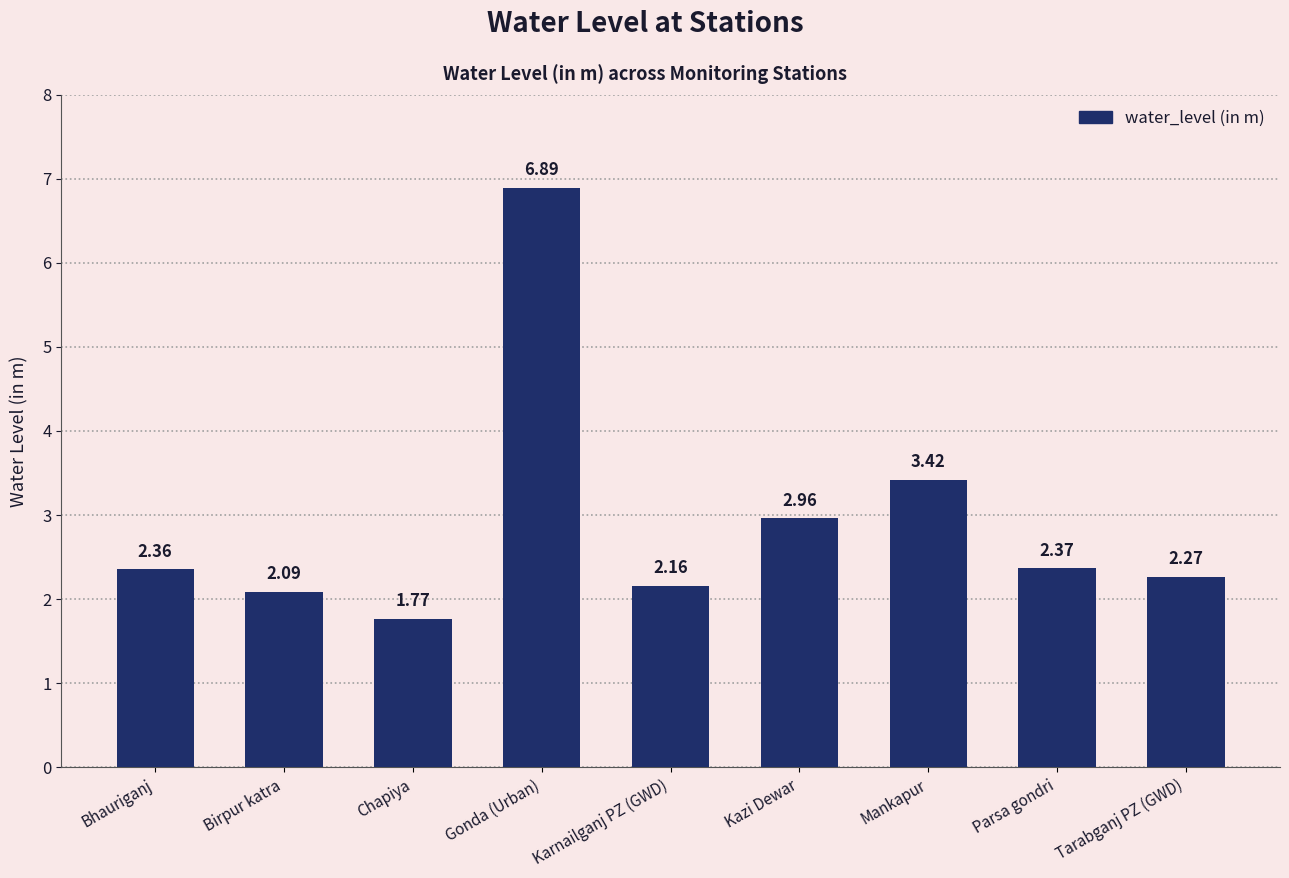

Count the number of categories in the chart.

9